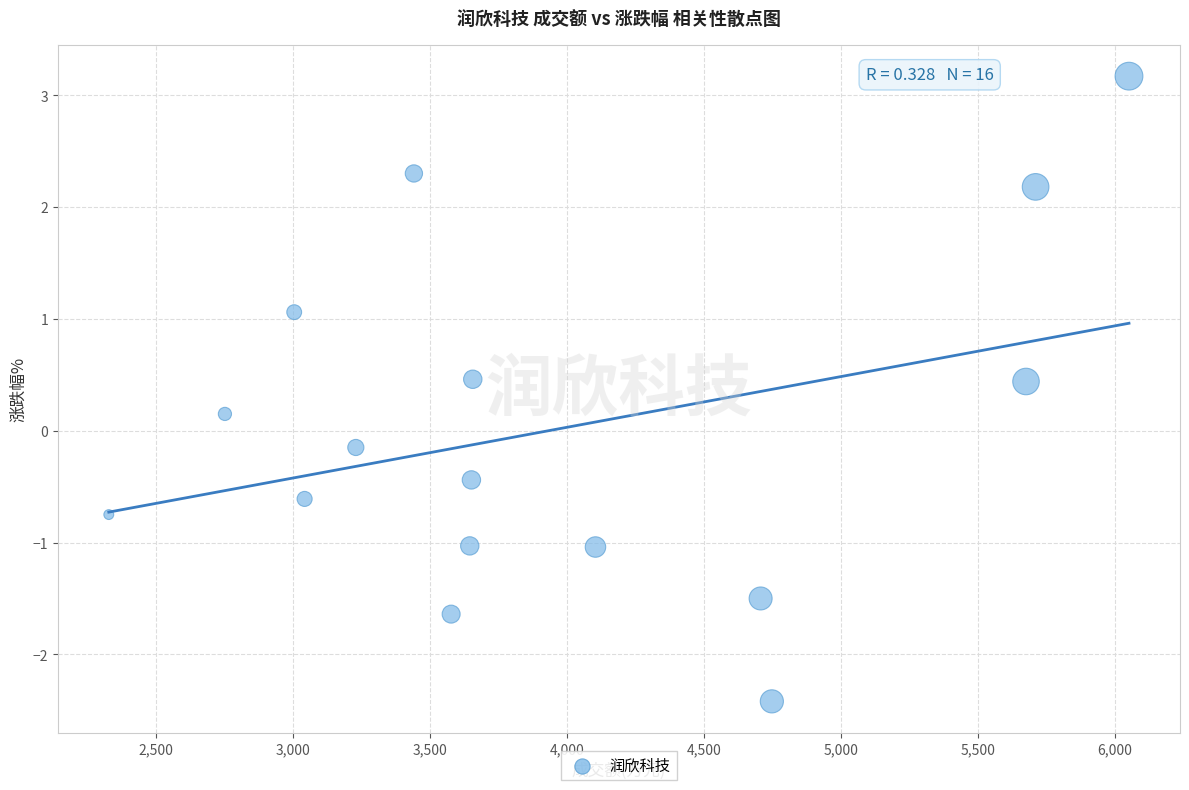

What is the range of X values (max minus min)?

3725.0